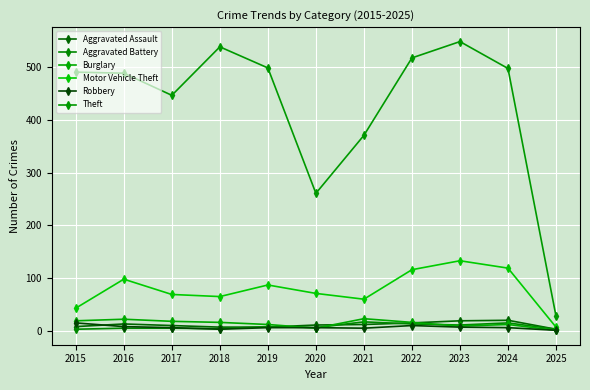

Which label corresponds to the smallest value in the chart?

2025